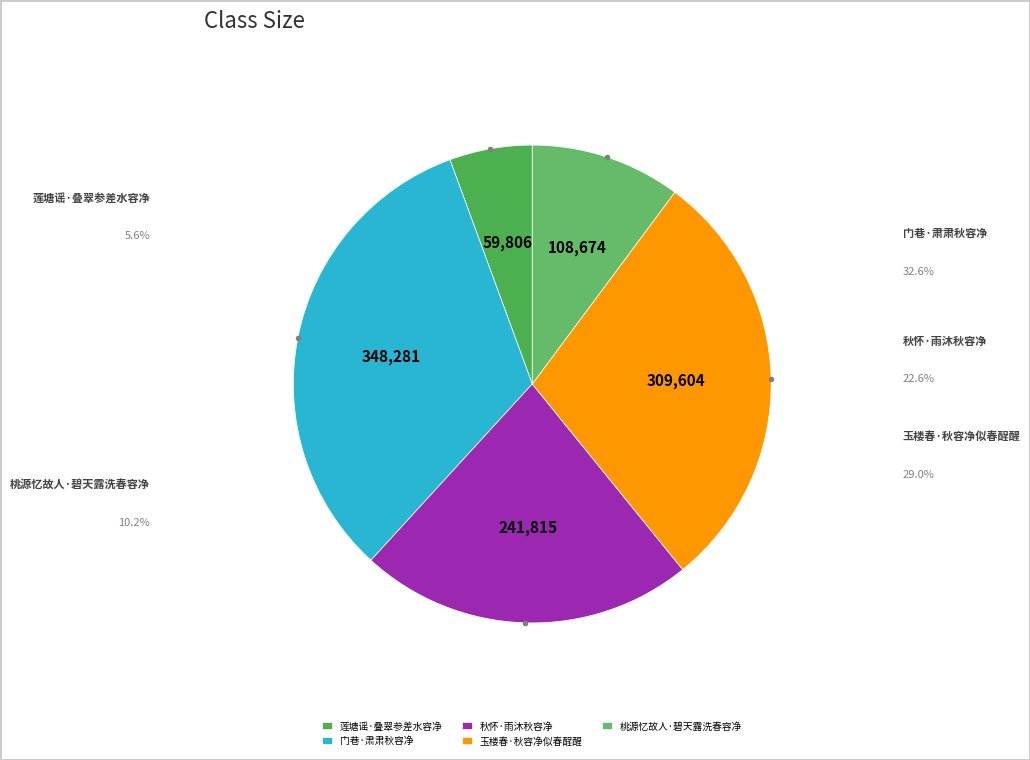

Which category has the smallest portion of the pie?

莲塘谣·叠翠参差水容净